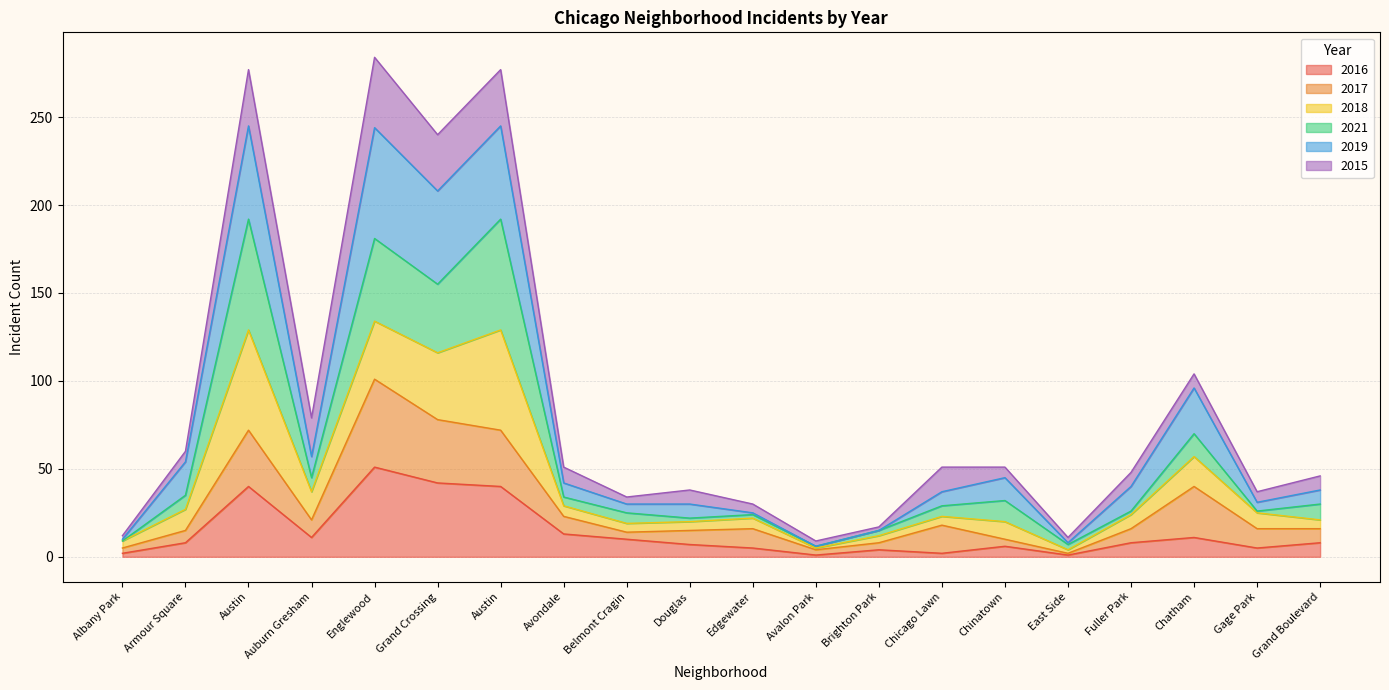

What are all the series names shown in the legend?

2016, 2017, 2018, 2021, 2019, 2015